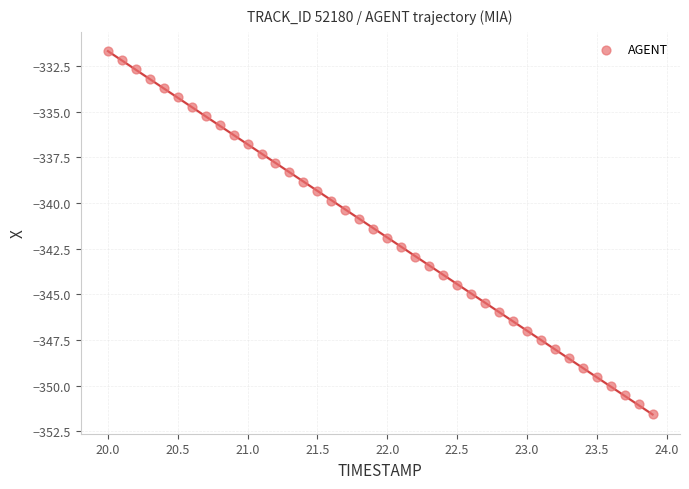

What is the range of Y values (max minus min)?

19.9